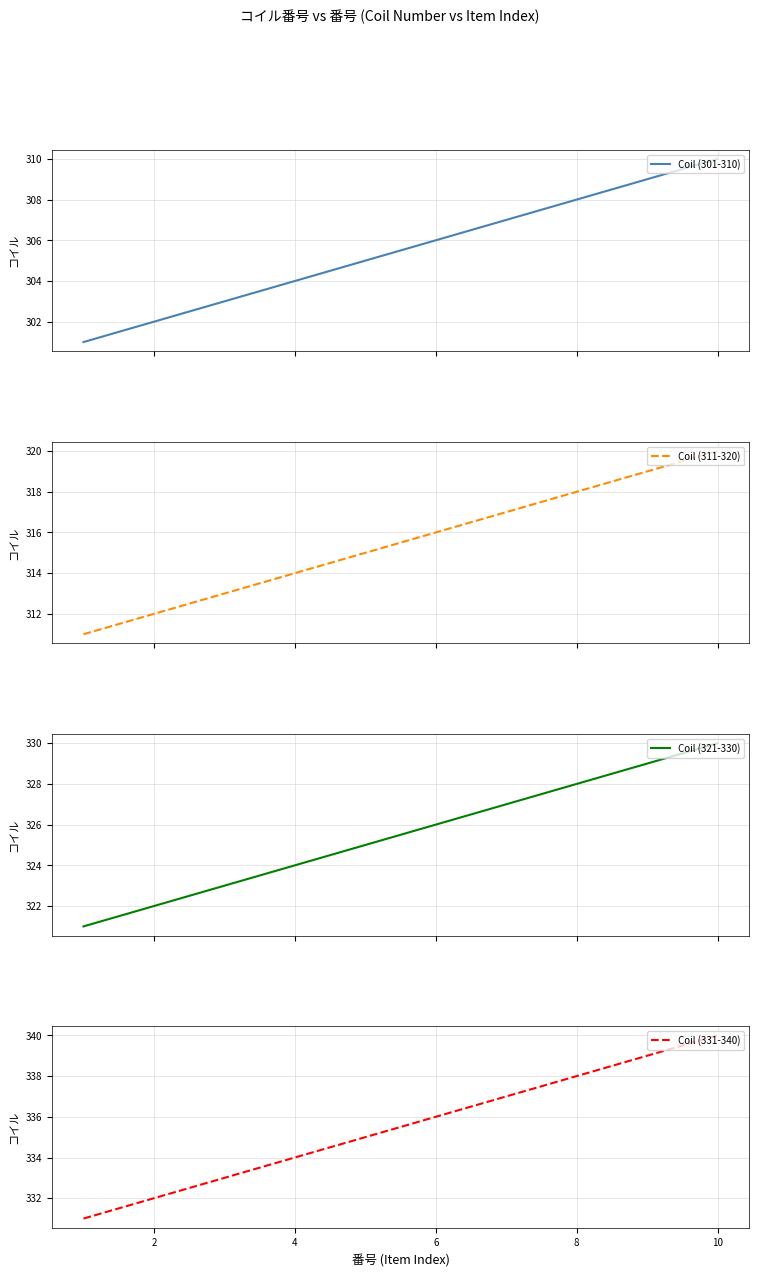

Is it true that Coil (331-340) equals 336 at 6?

True